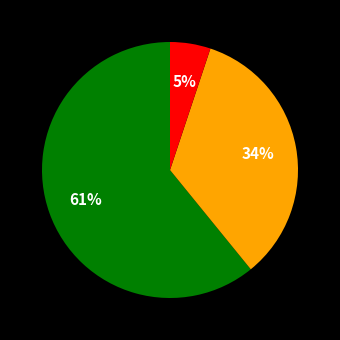

Is there a majority slice in this chart?

Yes